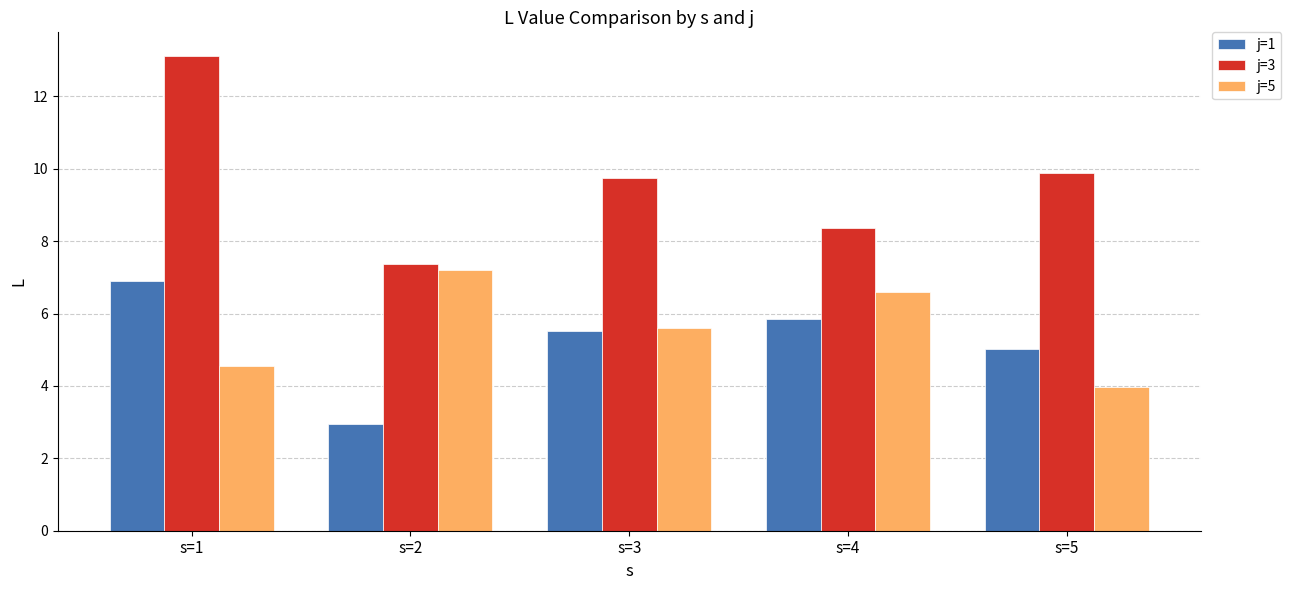

Which label corresponds to the smallest value in the chart?

s=2